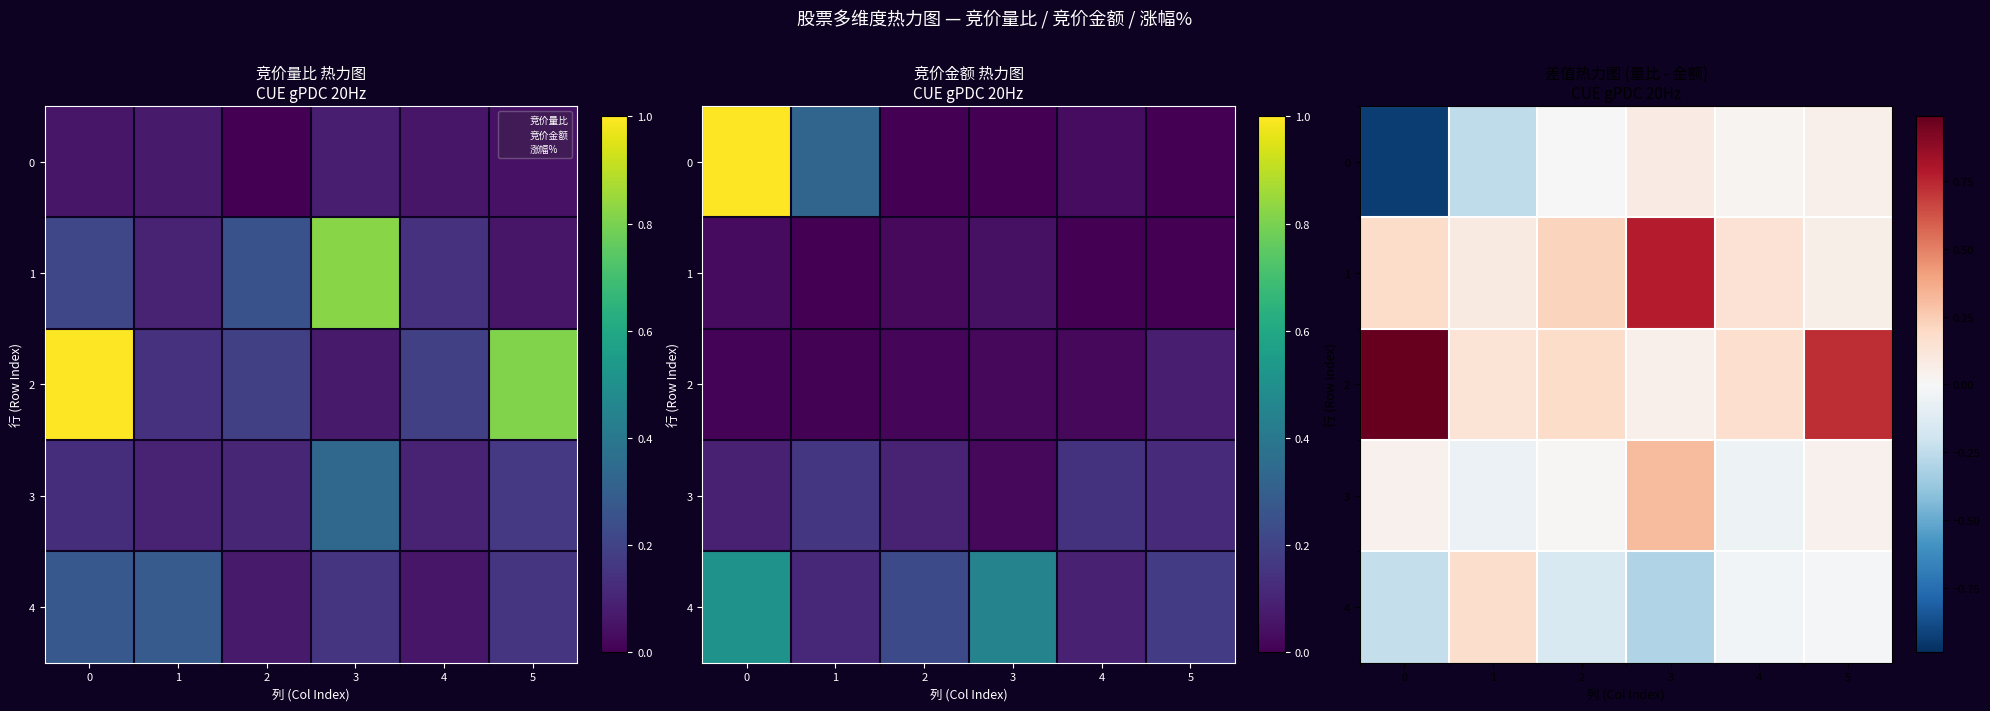

What is the minimum value for 4?

-0.3